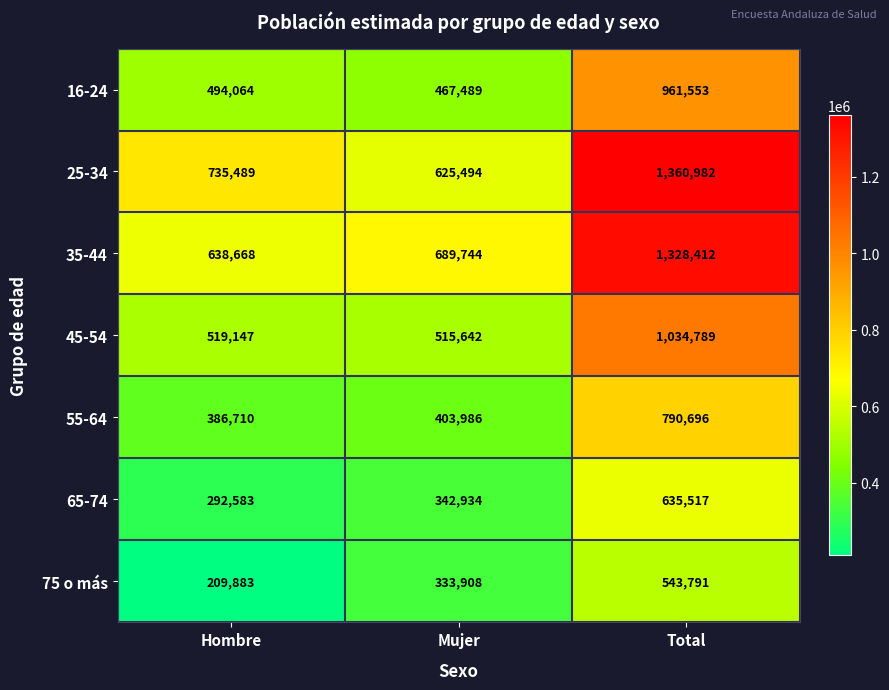

How many data points does each series have?

3